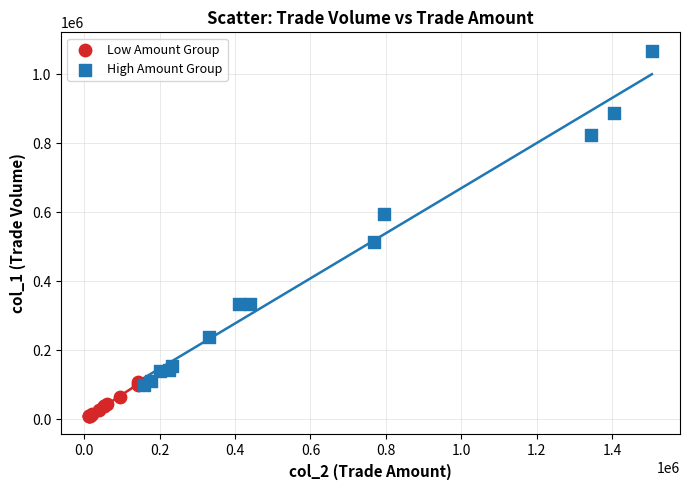

Which series has the widest spread of Y values?

High Amount Group